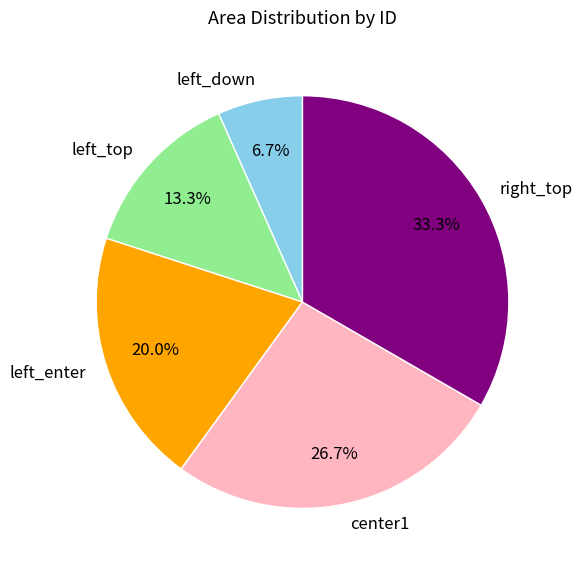

What percentage is the left_enter slice, to the nearest percent?

20%